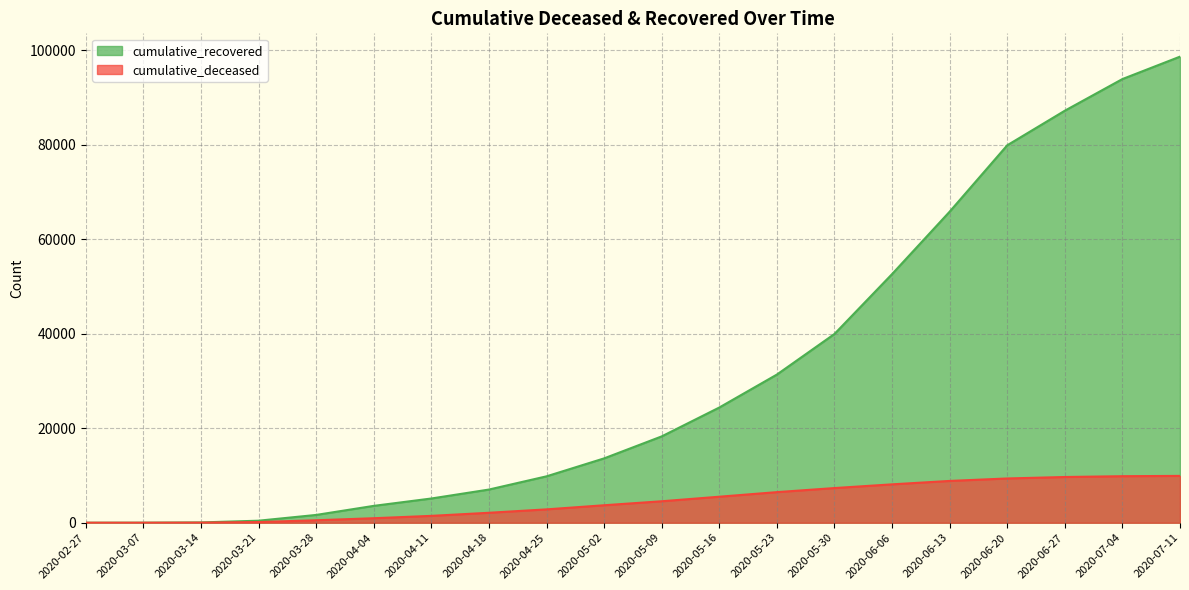

How many lines are shown in the chart?

2